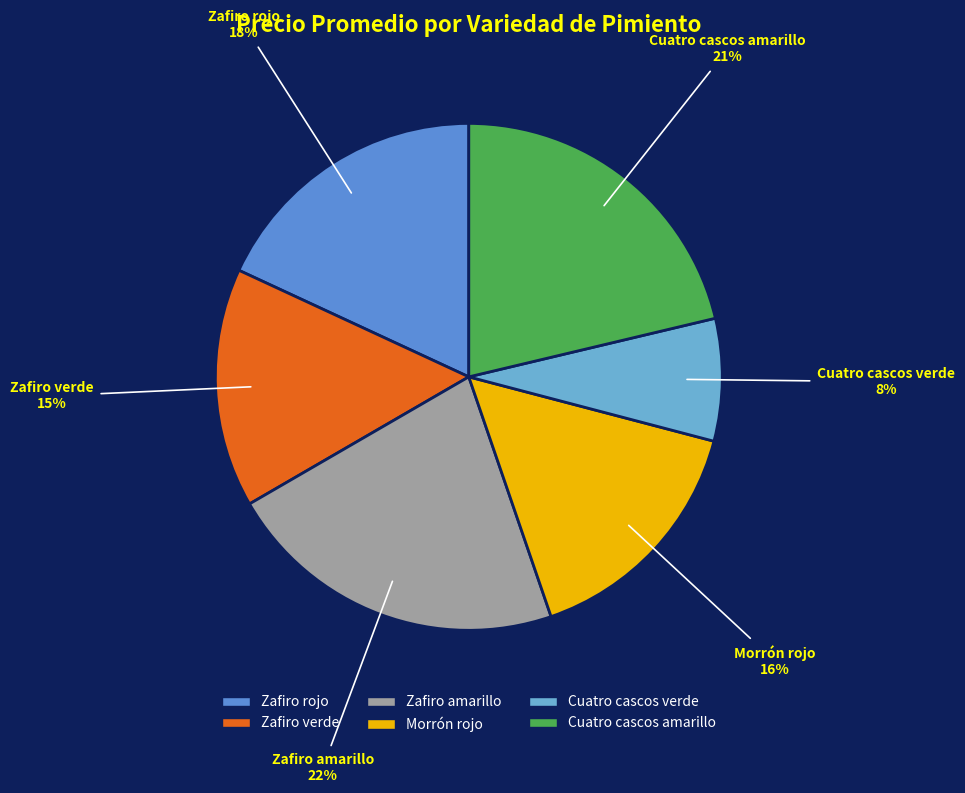

The Cuatro cascos amarillo slice represents 9% of the pie. True or false?

False